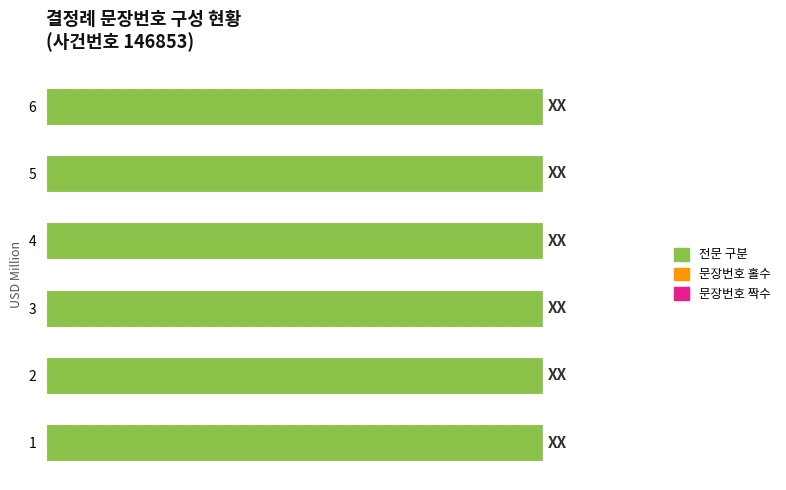

Between 6 and 4, which is larger?

4